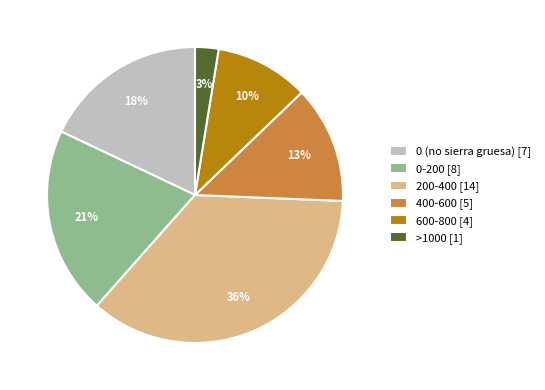

What is the ratio of the value at 400-600 [5] to the value at 0-200 [8]?

0.6